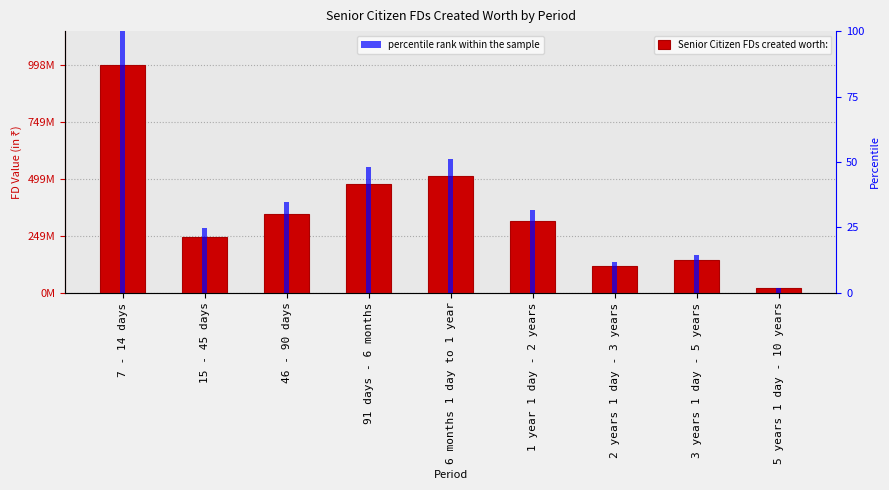

List the series in order of their overall mean, lowest first.

percentile rank within the sample, Senior Citizen FDs created worth: